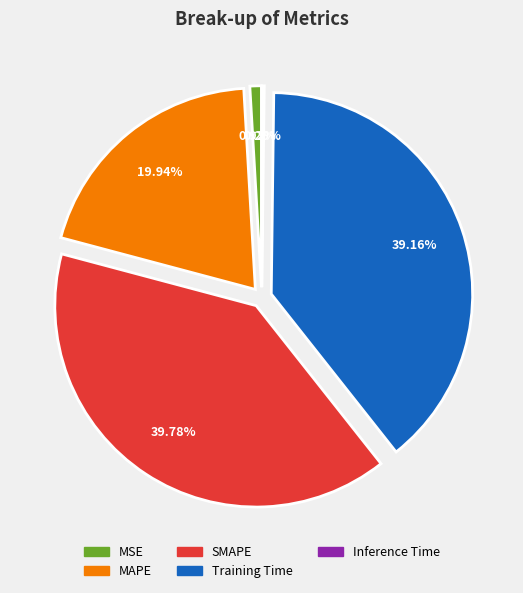

Is the sum of MSE and SMAPE greater than half?

No